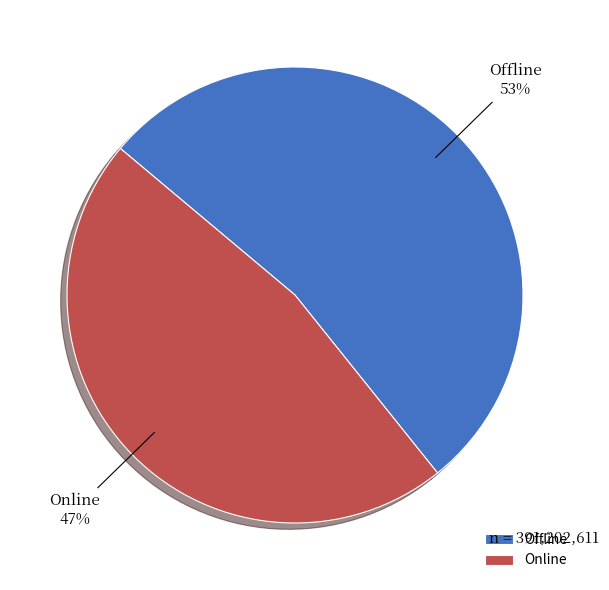

What is the ratio of the value at Online to the value at Offline?

0.9